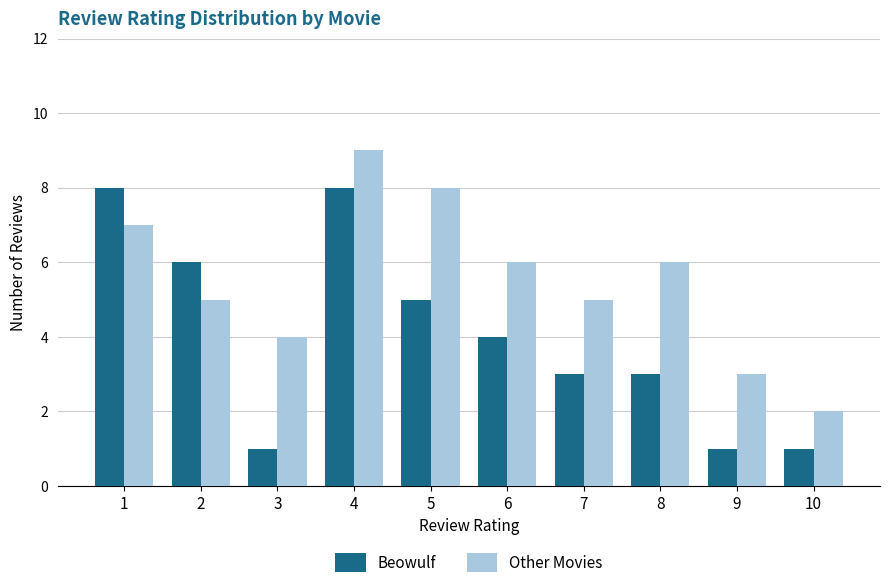

Reading left to right, extract all data points from this chart.

Beowulf: 8	6	1	8	5	4	3	3	1	1
Other Movies: 7	5	4	9	8	6	5	6	3	2